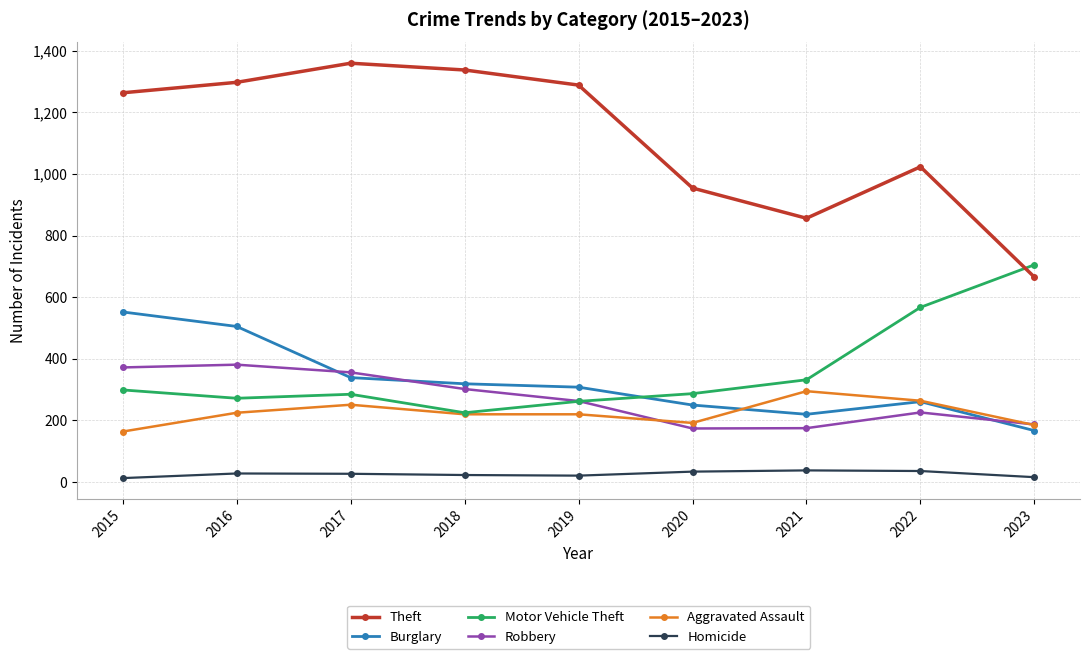

True or false: Robbery has a value of 226 at 2022.

True